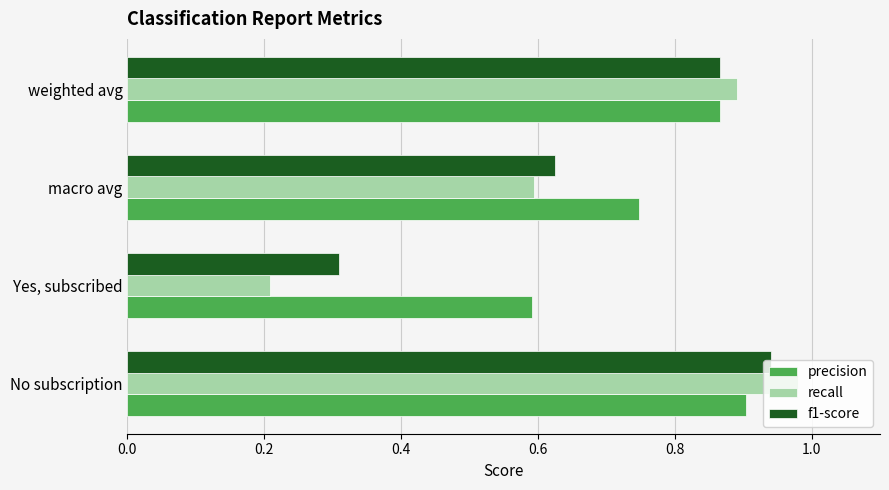

Where is recall nearest to the value 0?

Yes, subscribed